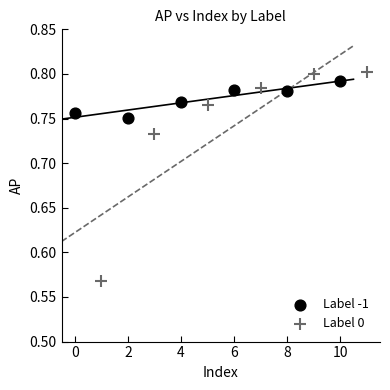

Which series has the widest spread of Y values?

Label 0